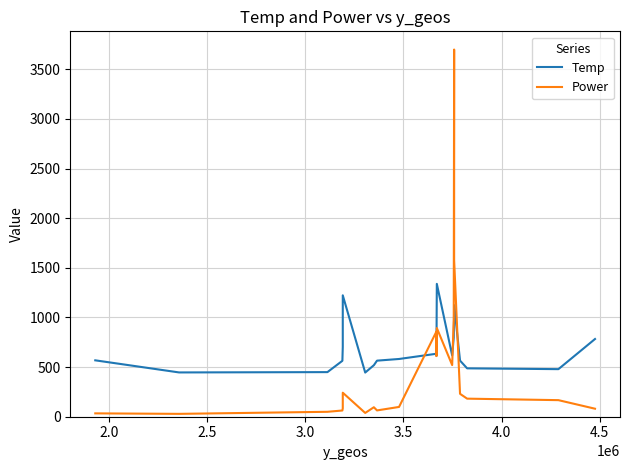

Which series has the largest range (max minus min)?

Power